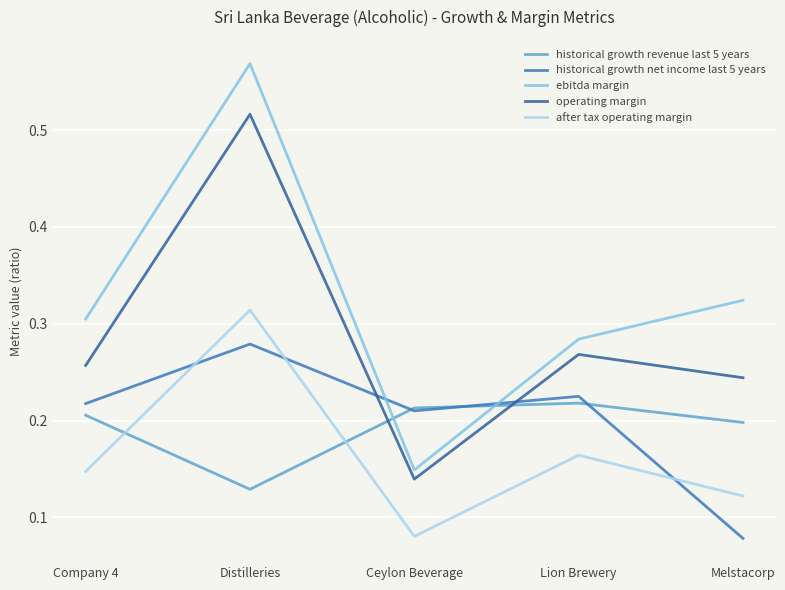

Count the number of data series in this chart.

5